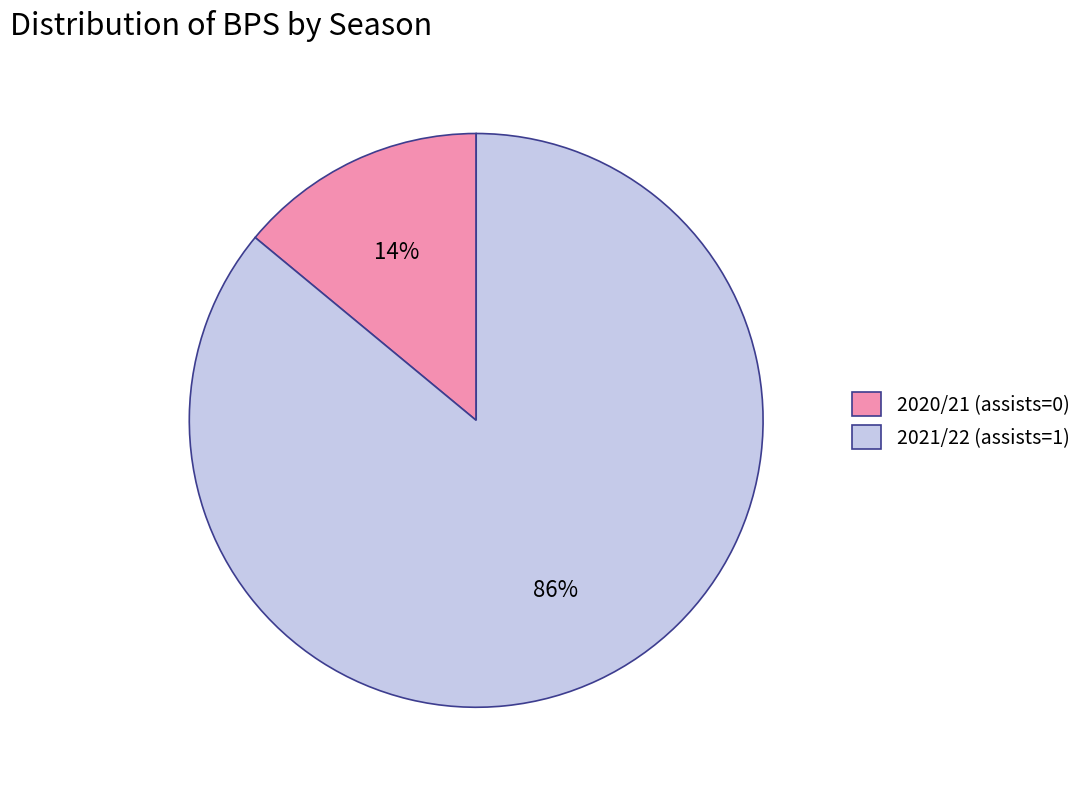

To the nearest percent, what is the difference between the 2020/21 (assists=0) and 2021/22 (assists=1) slice percentages?

72%